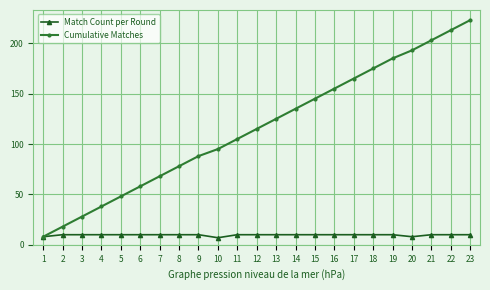

What is the value of the Cumulative Matches point at the 13th from the left?

125